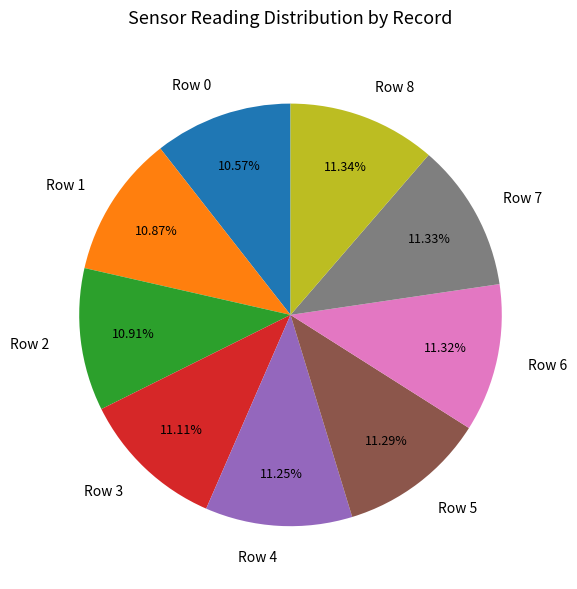

What is the total percentage of Row 1 and Row 7?

22.2%